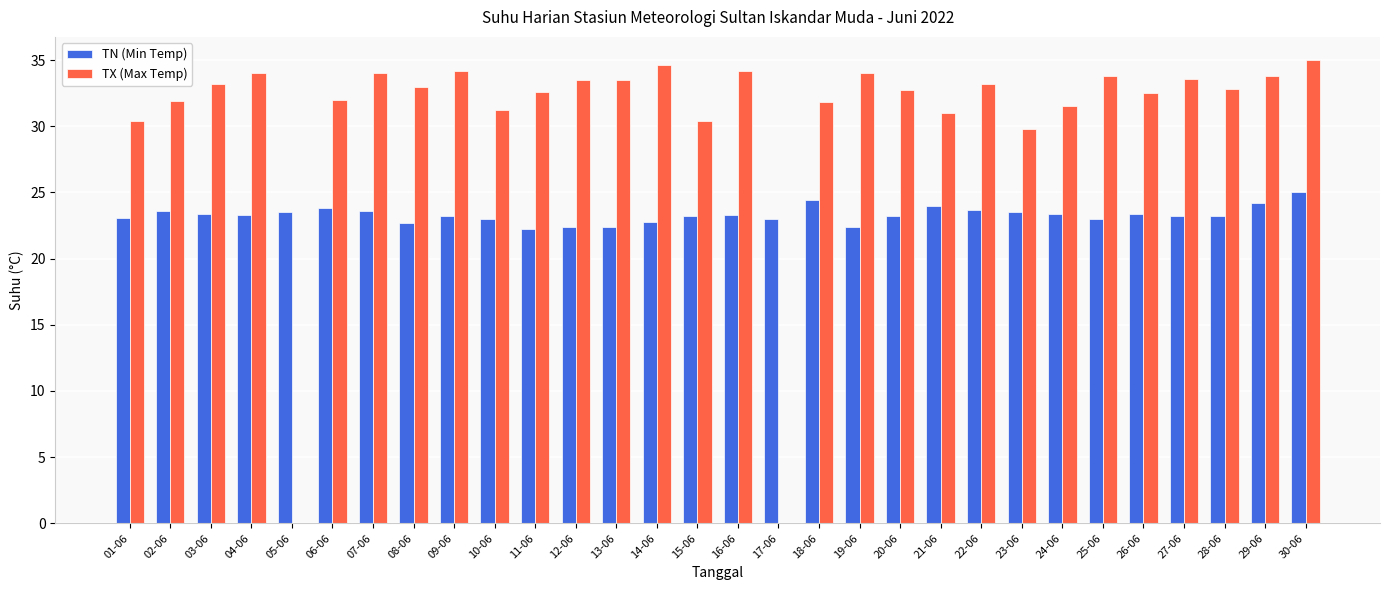

Between 23-06 and 29-06, which series saw the biggest shift?

TX (Max Temp)